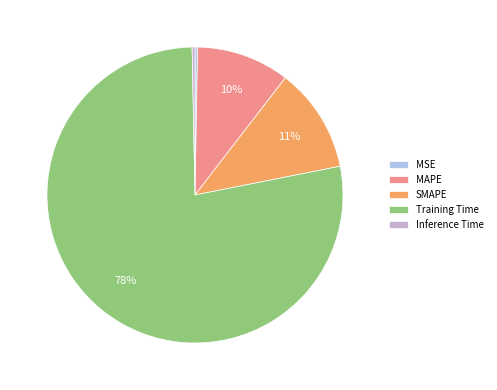

To the nearest percent, what is the average slice percentage?

20%